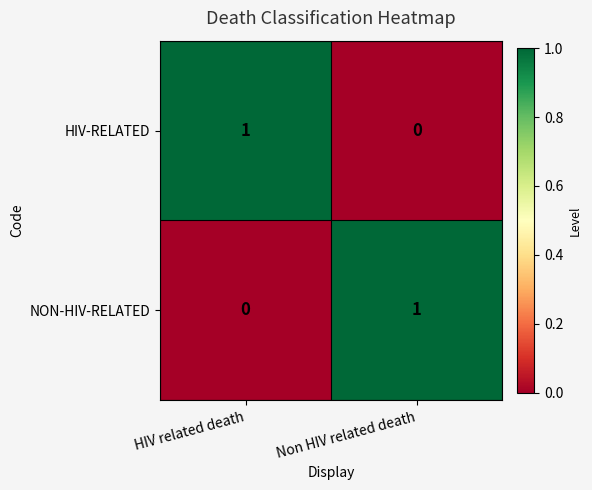

Is the value of HIV-RELATED at HIV related death greater than the value of NON-HIV-RELATED at HIV related death?

Yes